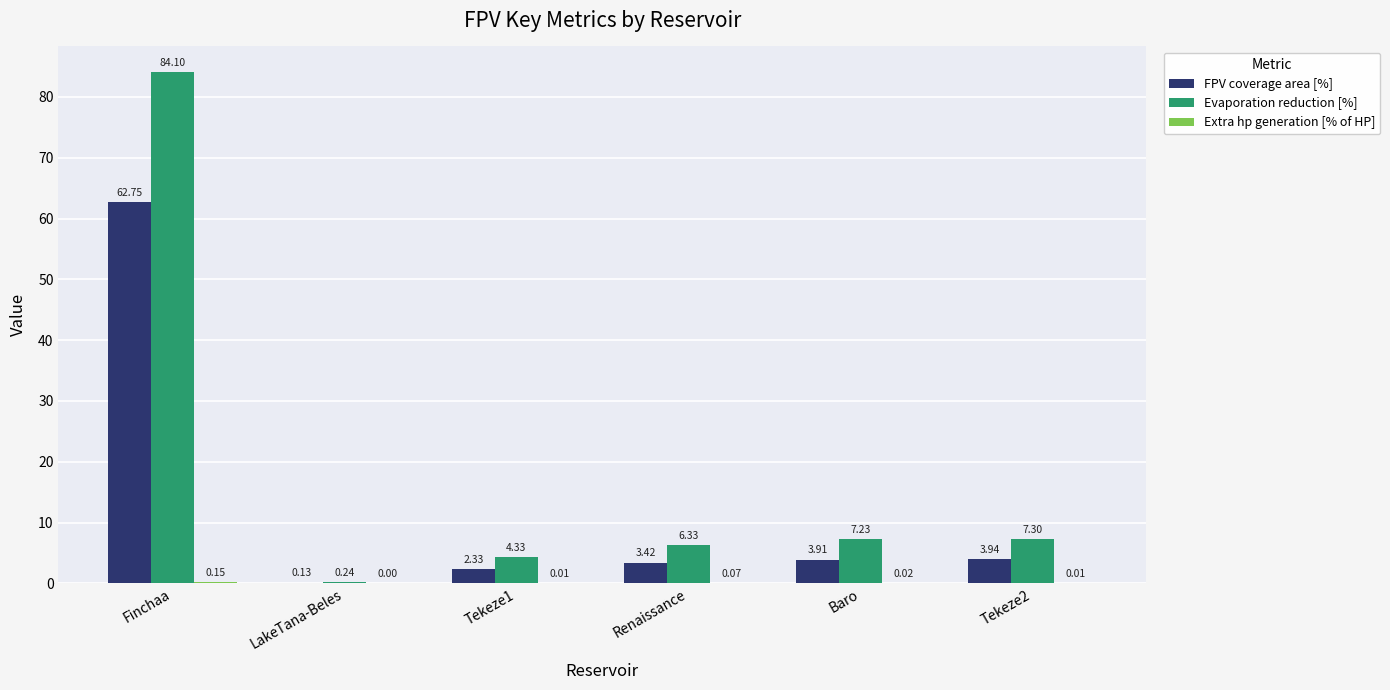

At which label does Evaporation reduction [%] first exceed 7?

Finchaa